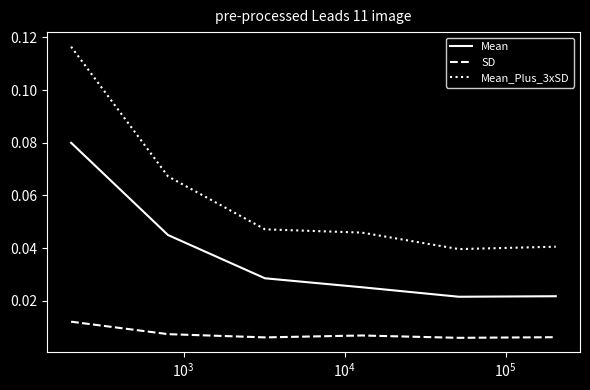

Rank the series by their maximum value, from highest to lowest.

Mean_Plus_3xSD, Mean, SD